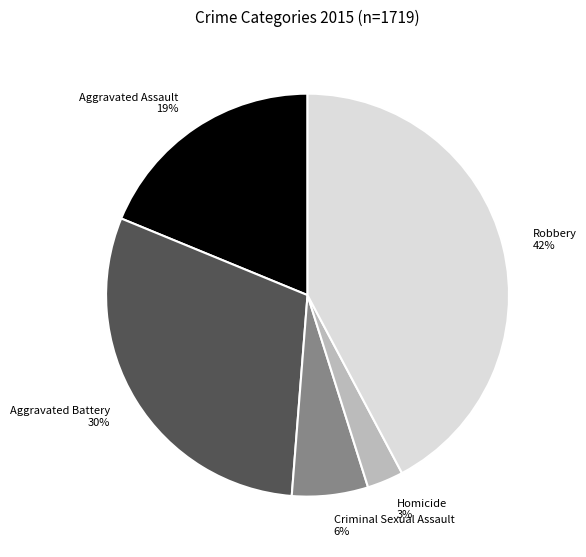

Combined, do Aggravated Battery and Robbery account for over 50%?

Yes